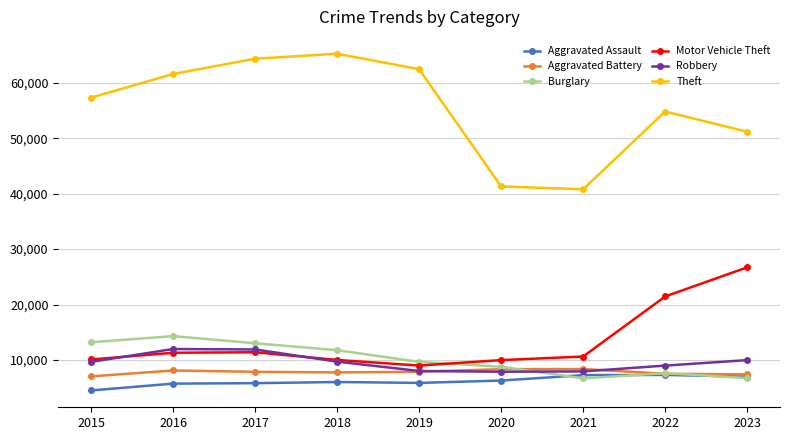

The Theft series shows 41326 at 2020. True or false?

True